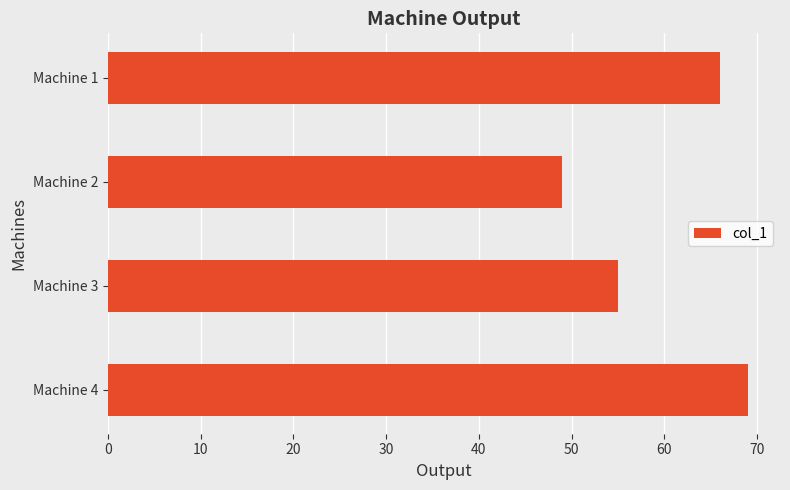

How many distinct data groups are displayed?

1